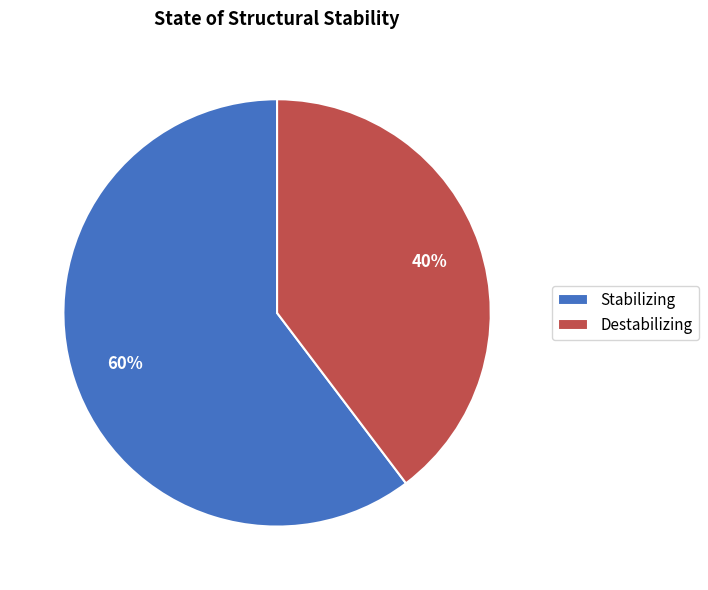

Rank the categories by value from highest to lowest.

Stabilizing, Destabilizing